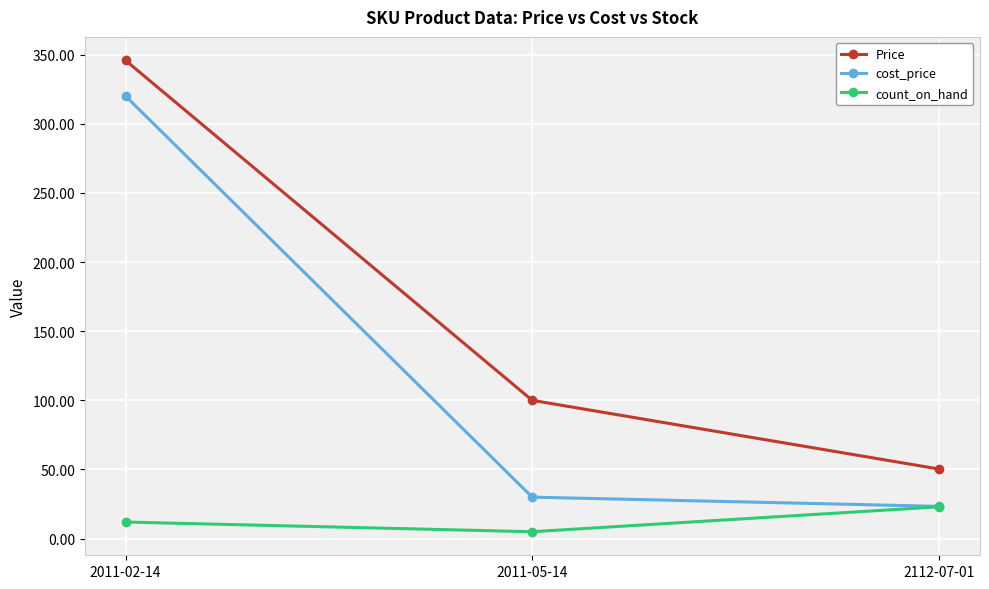

Reading left to right, what are all the values shown in this chart?

Price: 345.8	100.0	50.3
cost_price: 320.0	30.0	23.3
count_on_hand: 12.0	5.0	23.0